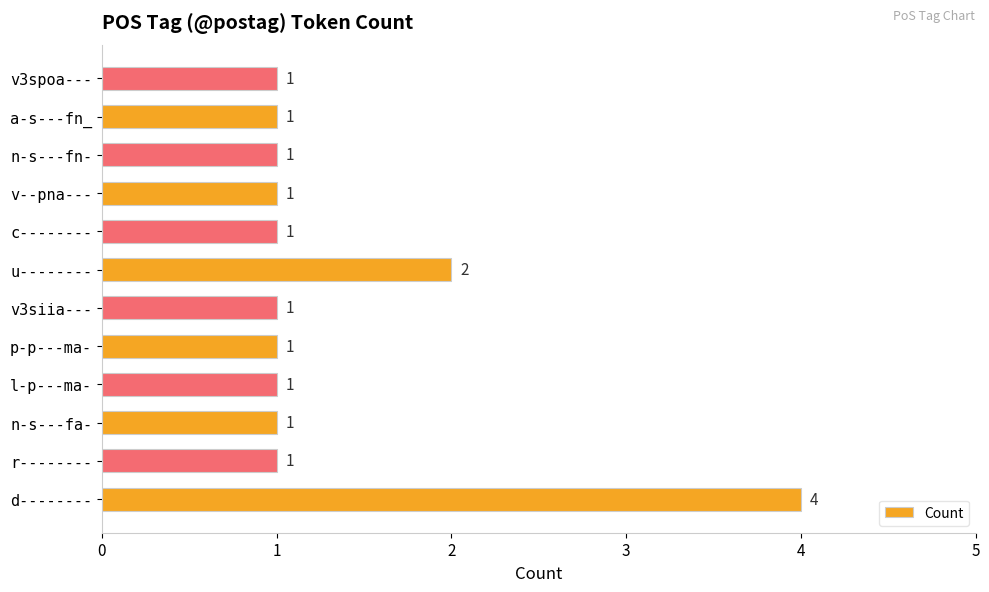

What is the greatest value displayed?

4